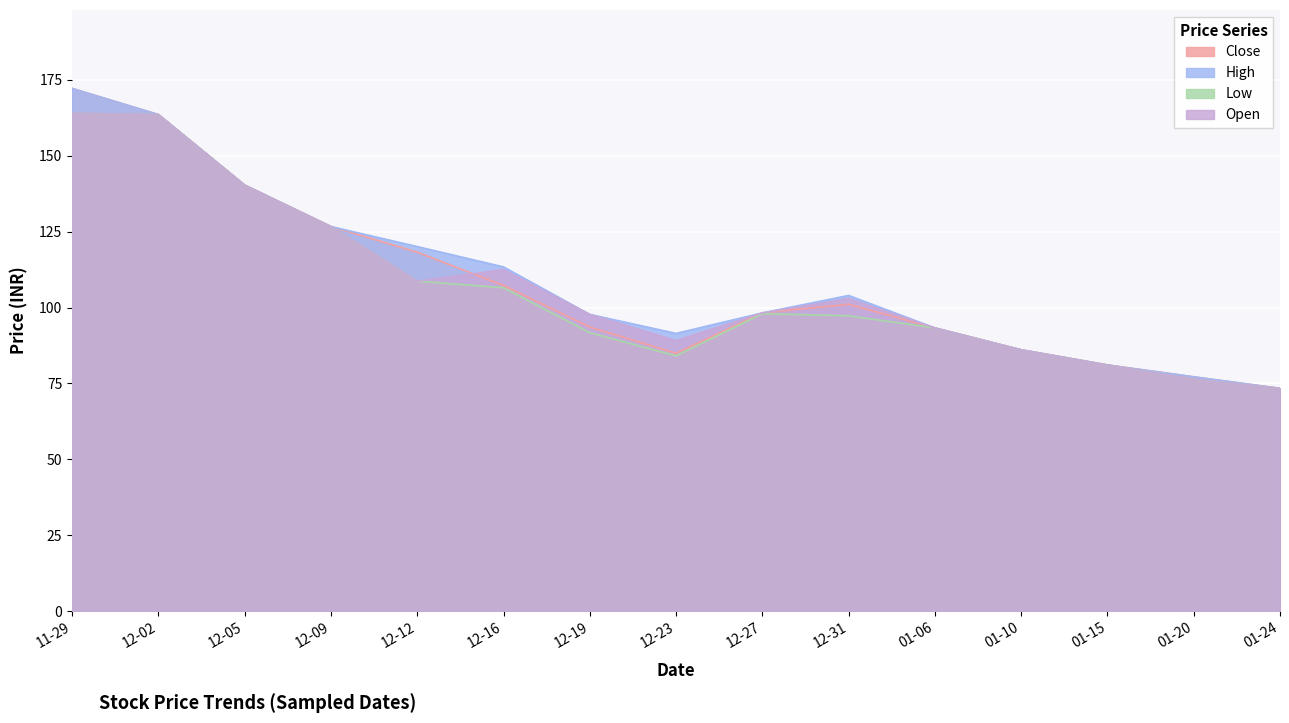

What is the difference between the highest and lowest values at 12-19?

6.0